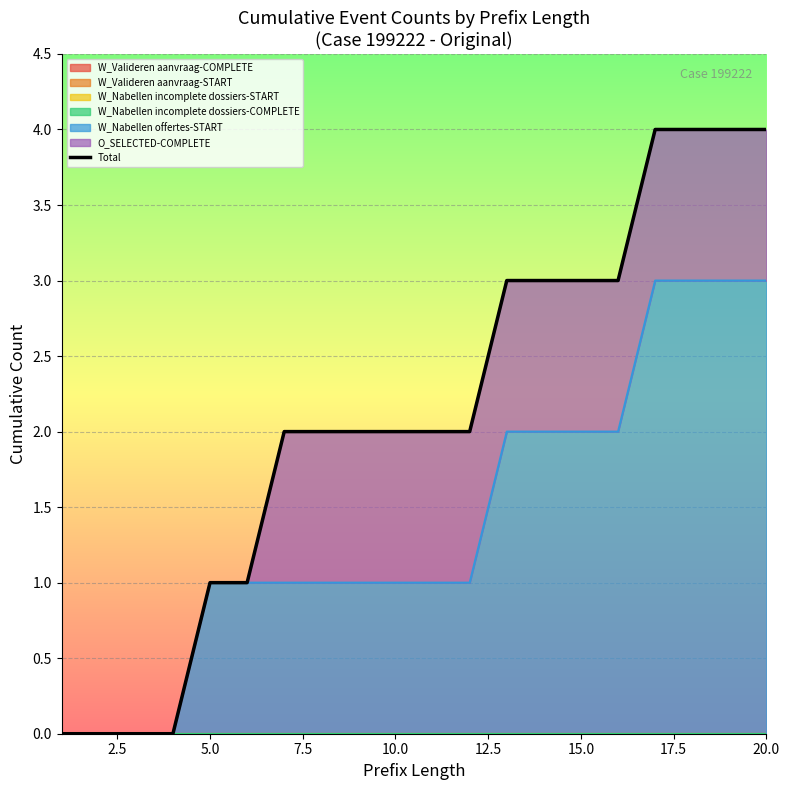

The value of W_Nabellen offertes-START at 20.0 is 2. True or false?

False